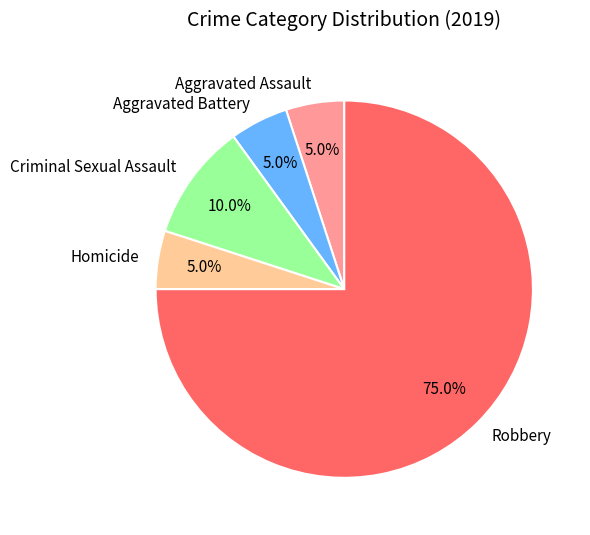

What is the largest slice in the pie chart?

Robbery